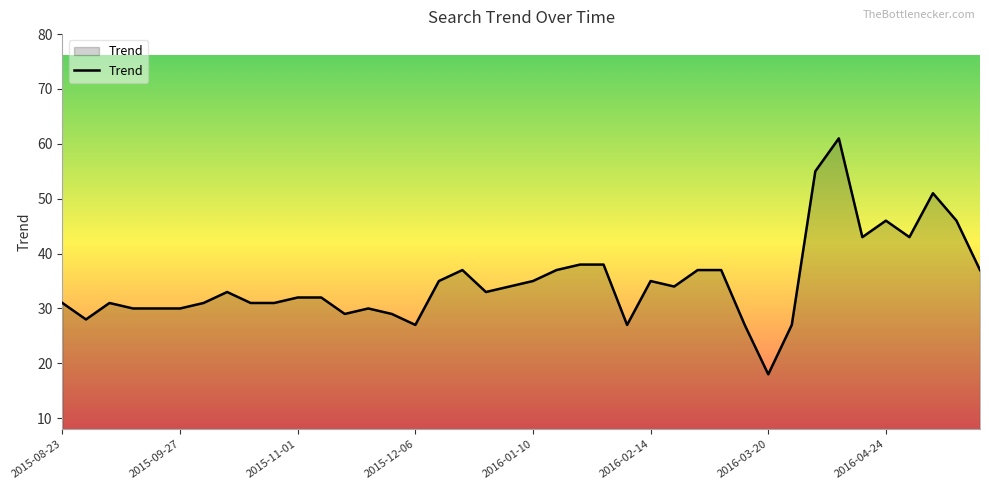

What is the difference between the maximum and minimum values?

43